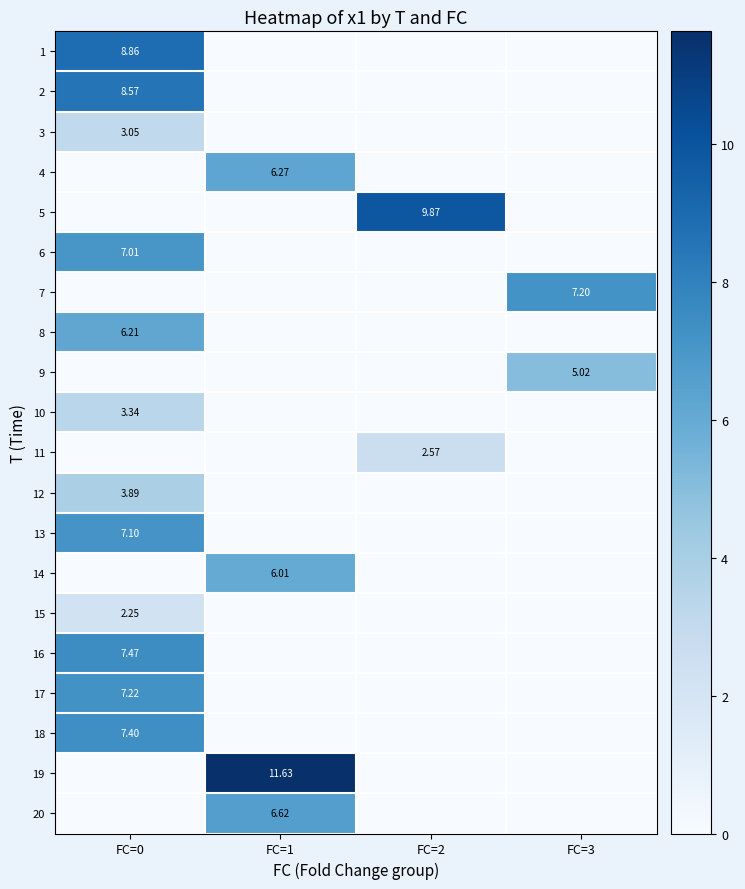

Which series has the largest total across all categories?

19